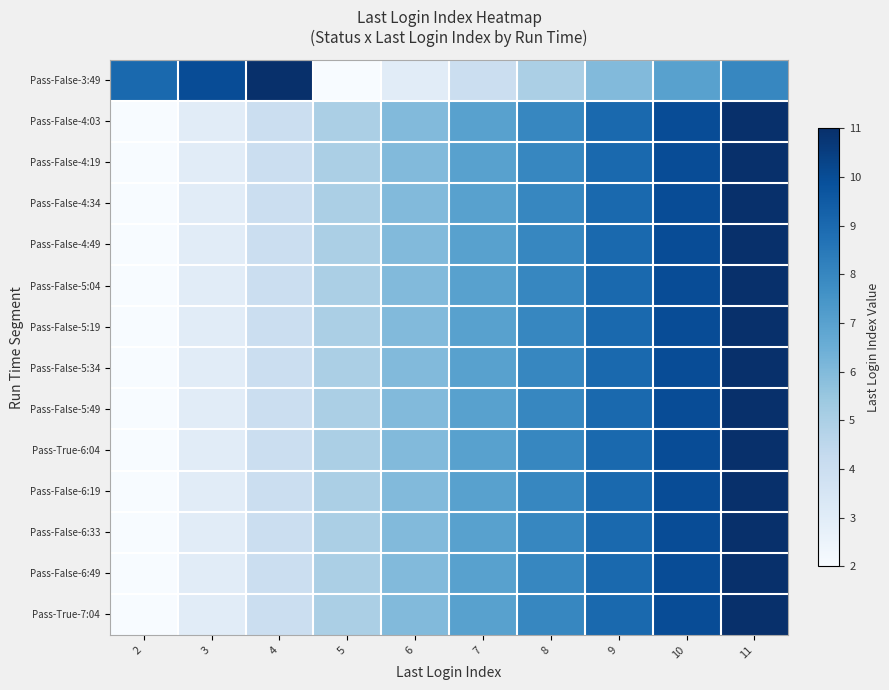

Which category has the lowest value across all series?

5